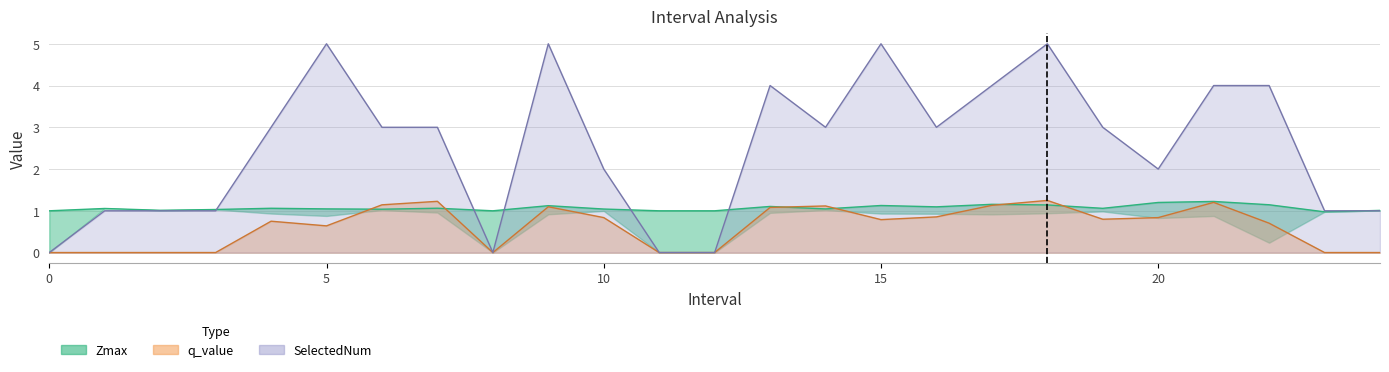

How many positive values does the q_value series have?

16